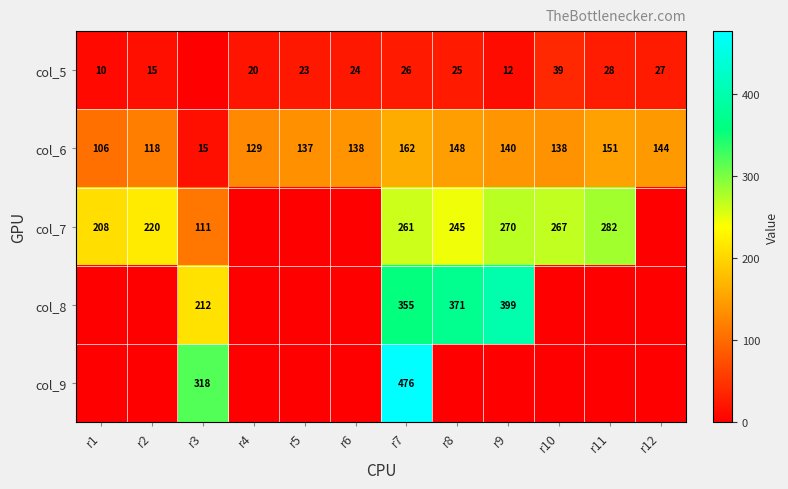

The col_5 series shows 10 at r1. True or false?

True